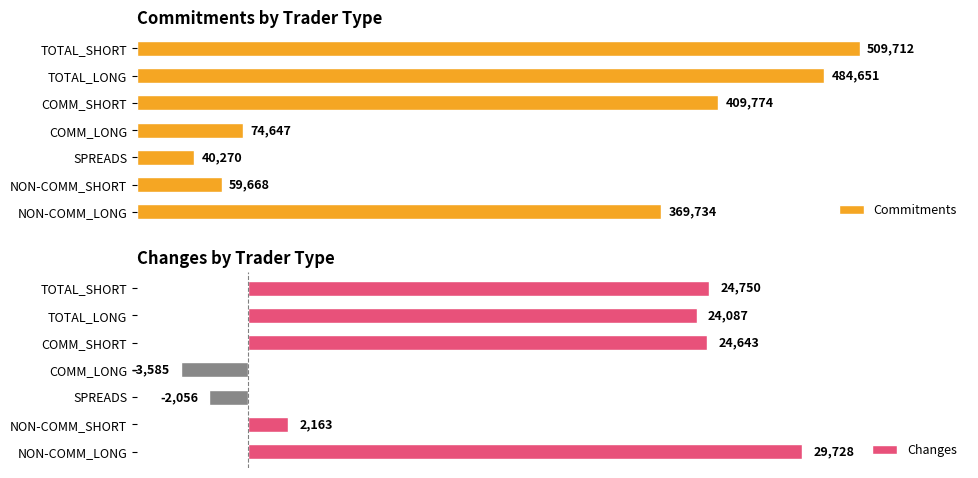

What is the total value across all series at 6?

534462